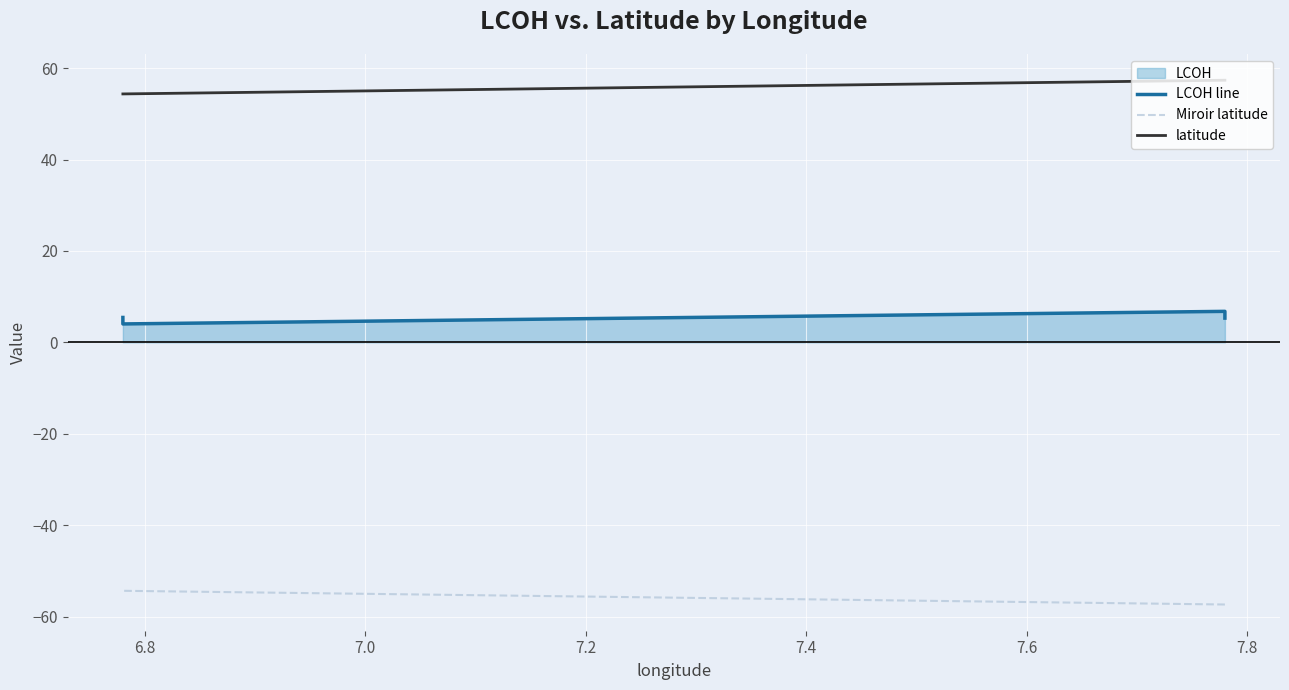

True or false: latitude and Miroir latitude cross at least once.

False